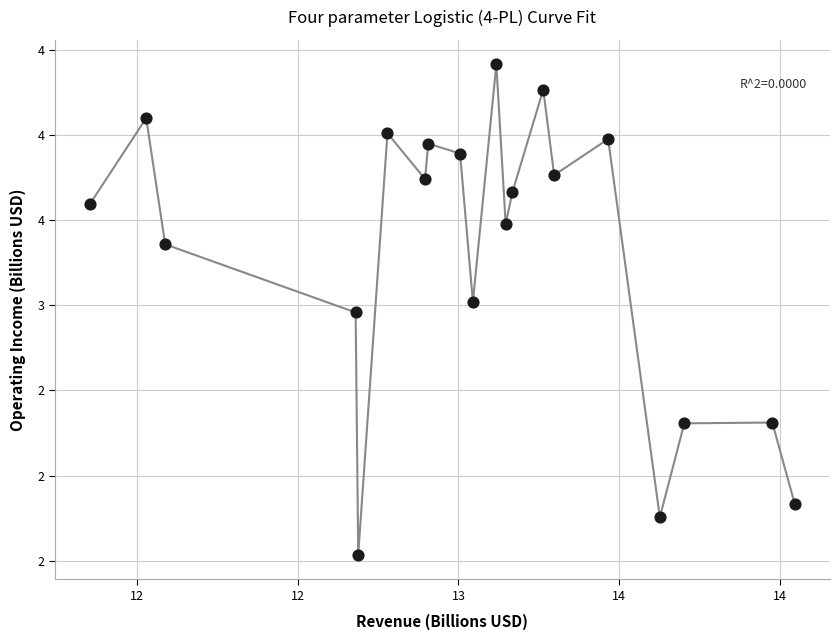

Is this an area chart (filled region under the line)?

No